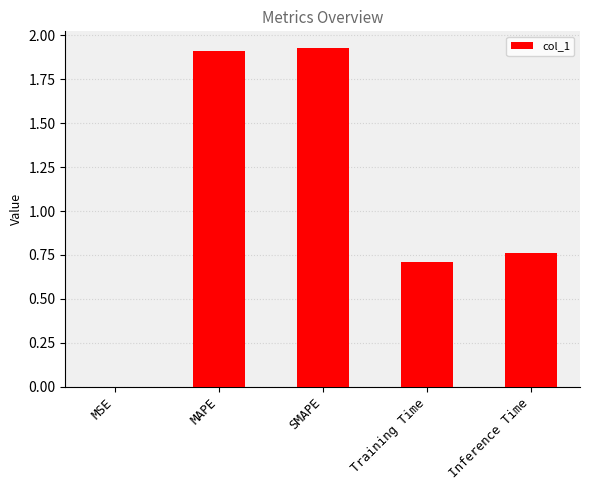

The value at SMAPE is 1.9. True or false?

True